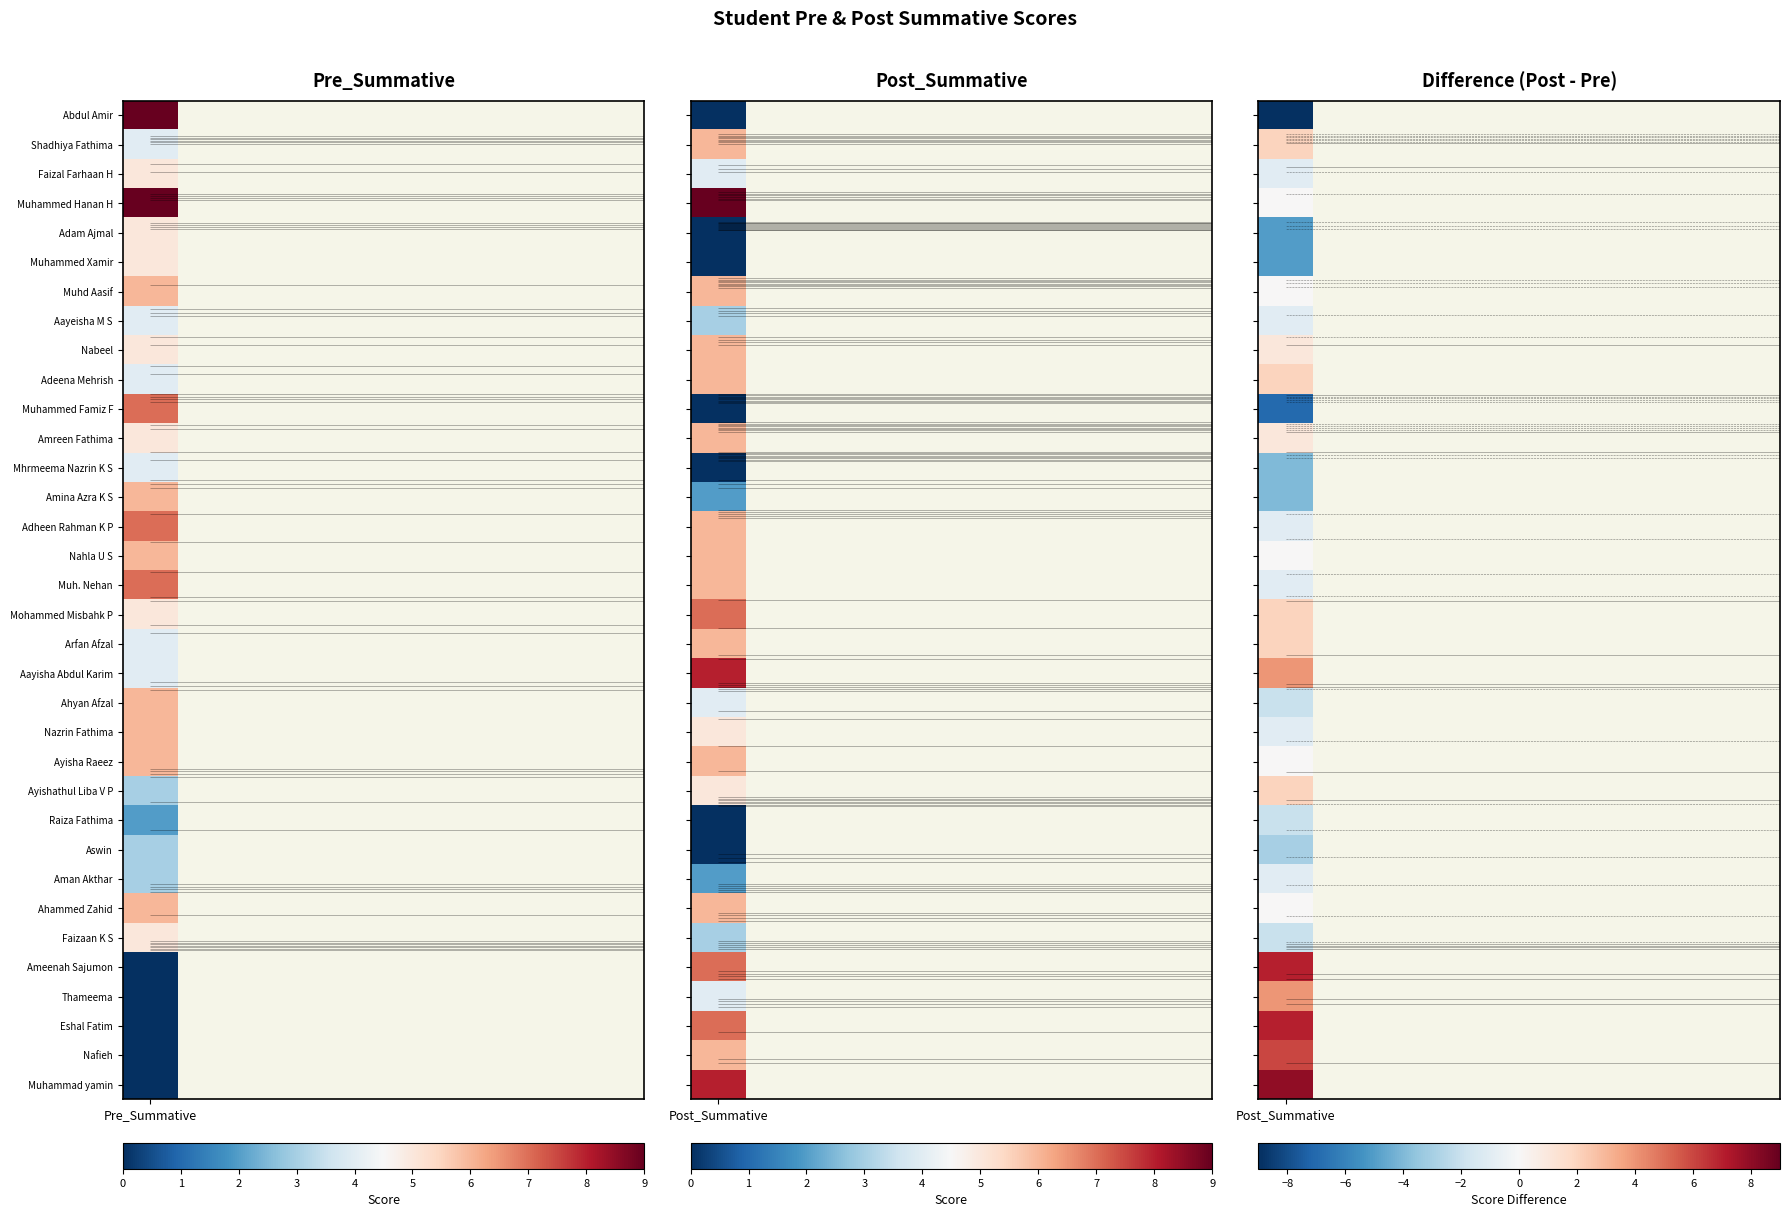

How many Muhammed Famiz F values are between 0 and 7?

2